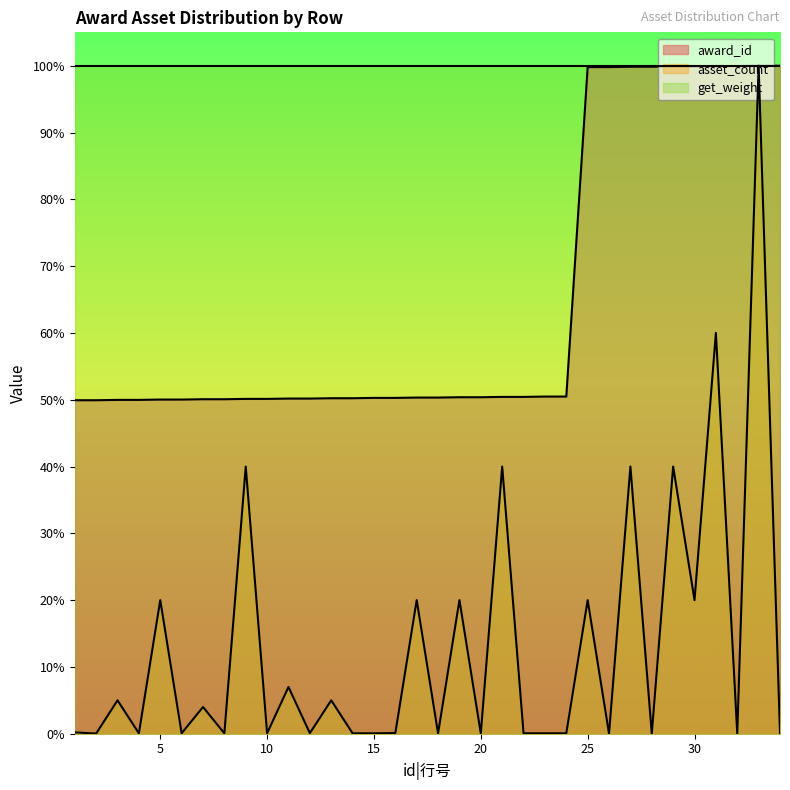

Which series has the largest range (max minus min)?

asset_count